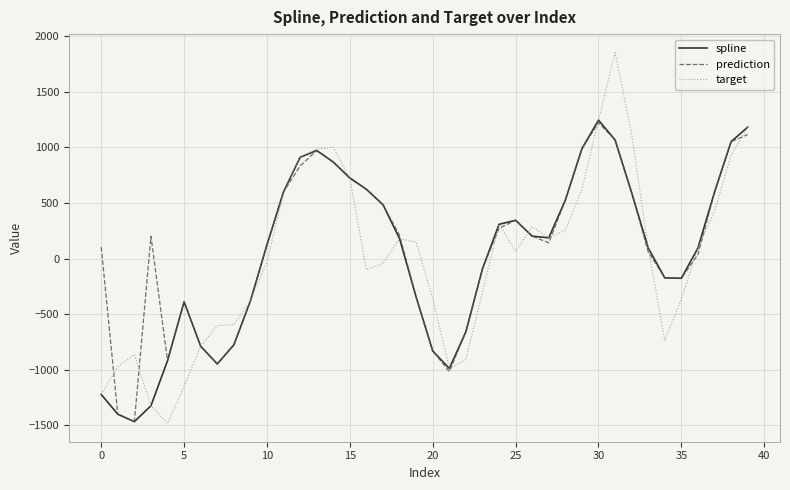

What is the smallest value displayed?

-1480.9